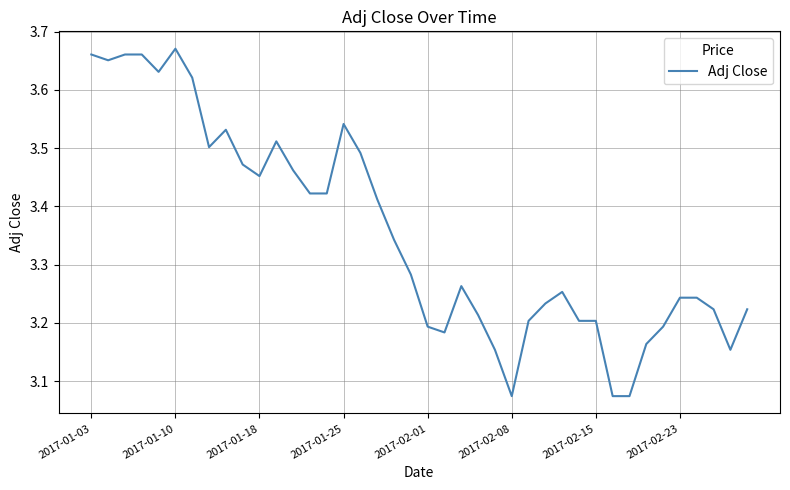

True or false: the data has more than 1 interior local peaks.

True